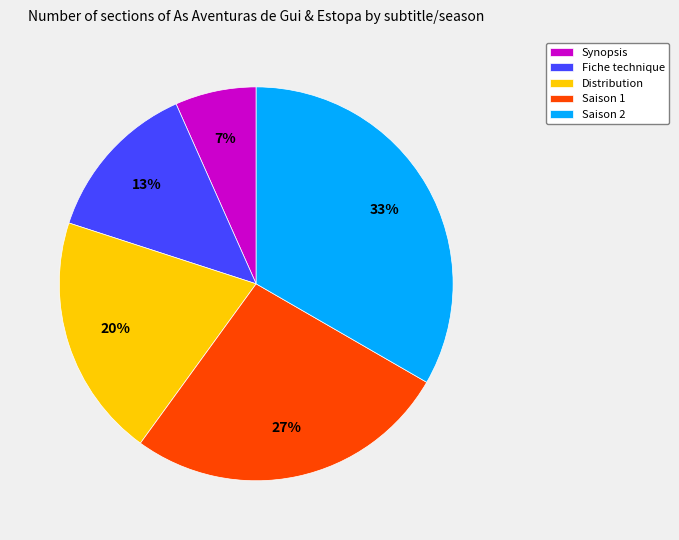

Do Synopsis and Saison 2 together represent more than half of the pie?

No